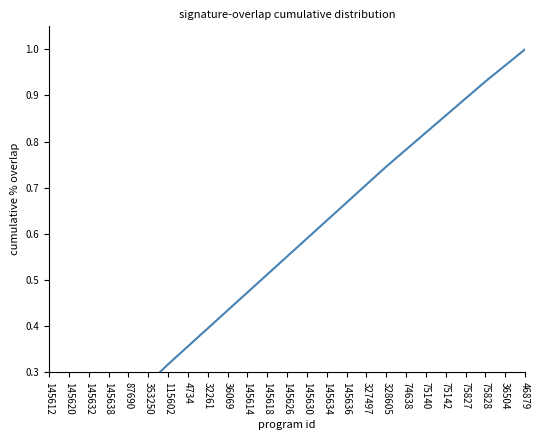

What is the label of the 19th point from the right?

115602